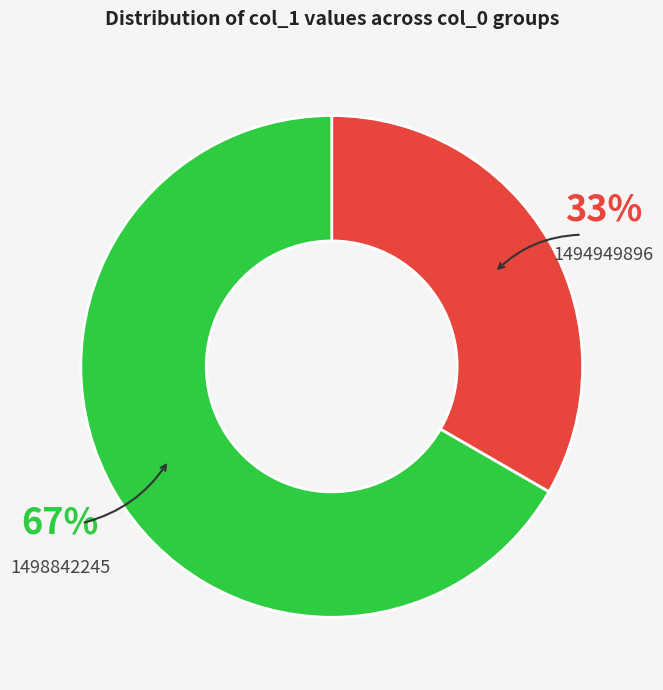

Does any single category account for the majority?

Yes